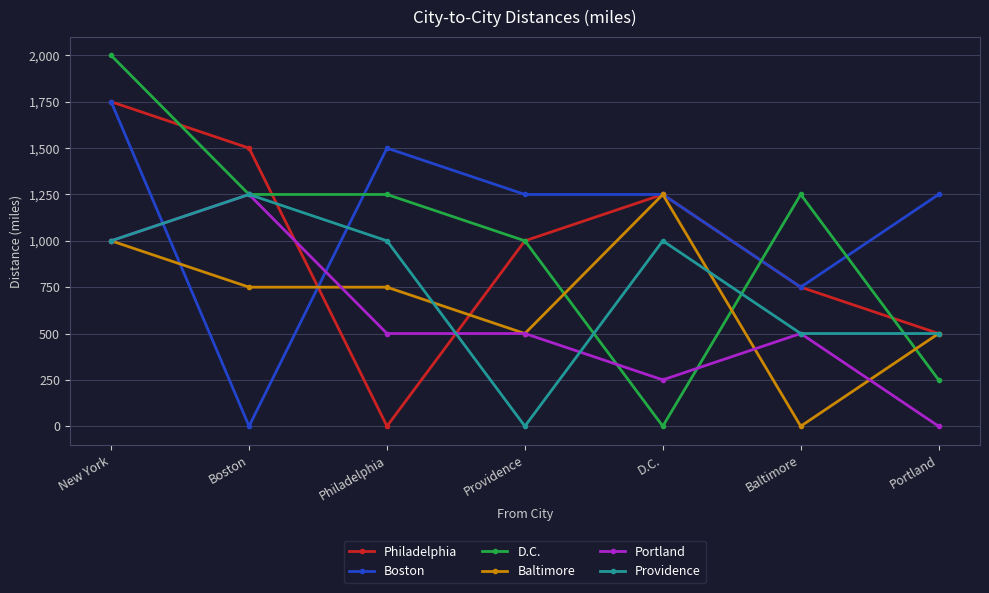

Read the Baltimore value at Boston.

750